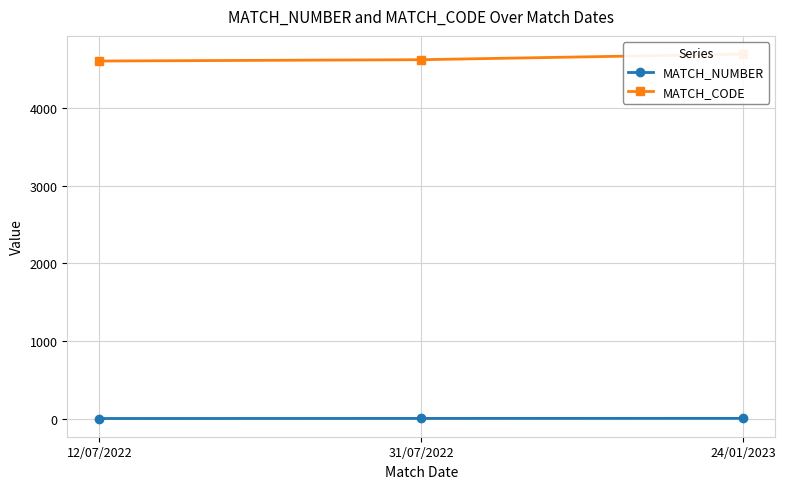

What is the difference between the highest and lowest values at 12/07/2022?

4607